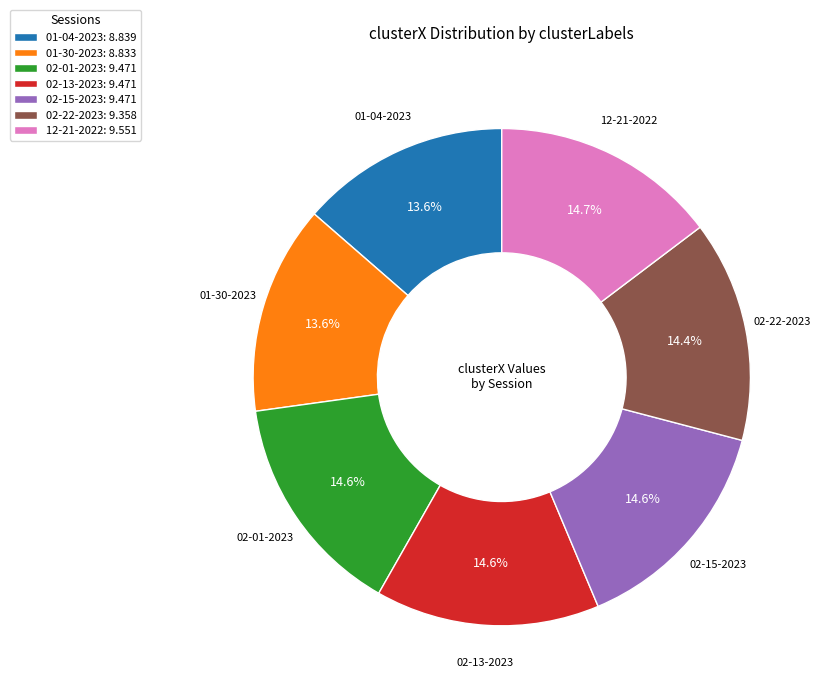

Does 12-21-2022 represent more than half of the total?

No